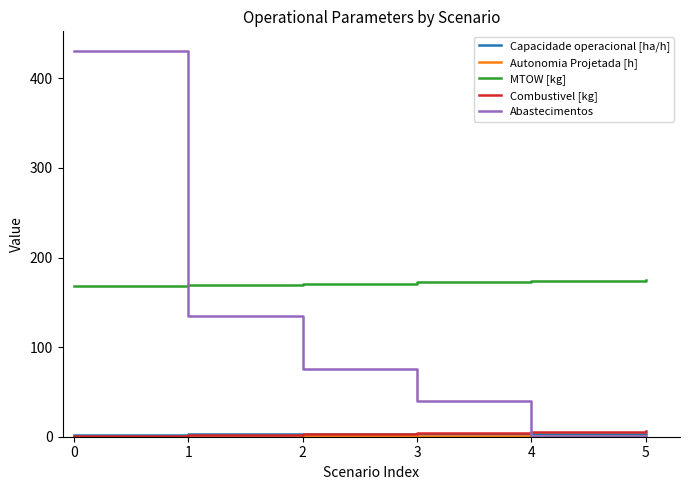

What is the total value across all series at 2?

253.0